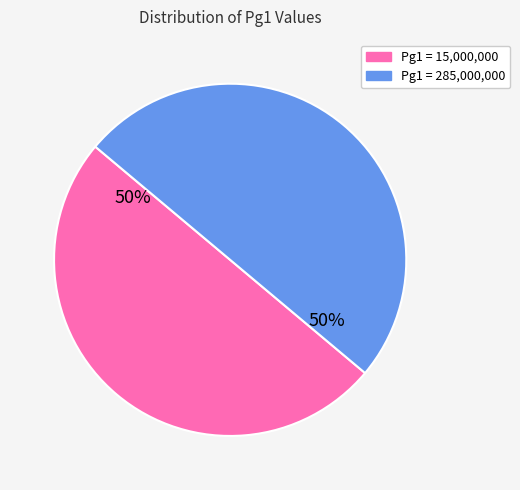

To the nearest percent, what is the average slice percentage?

50%